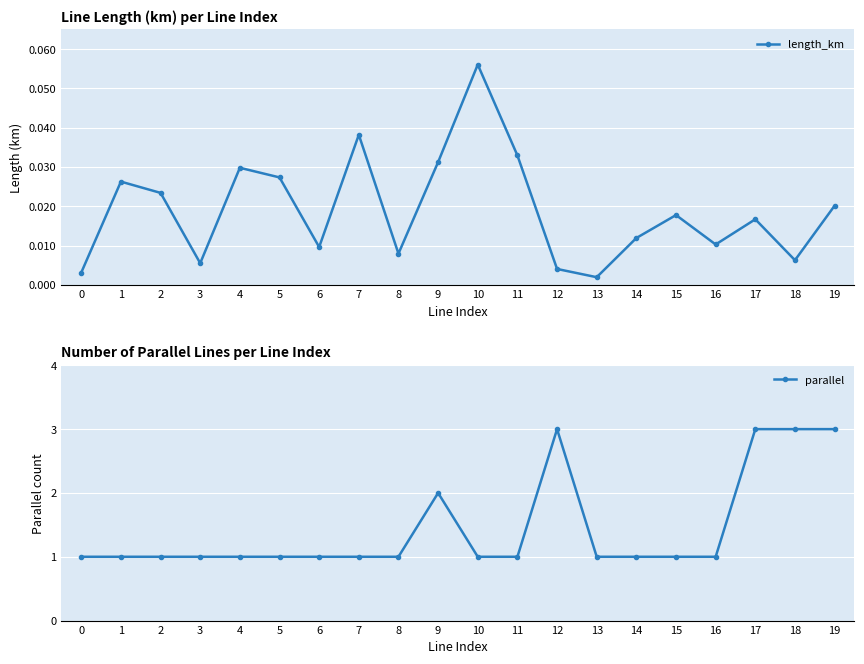

At how many categories does at least one series exceed 2?

4